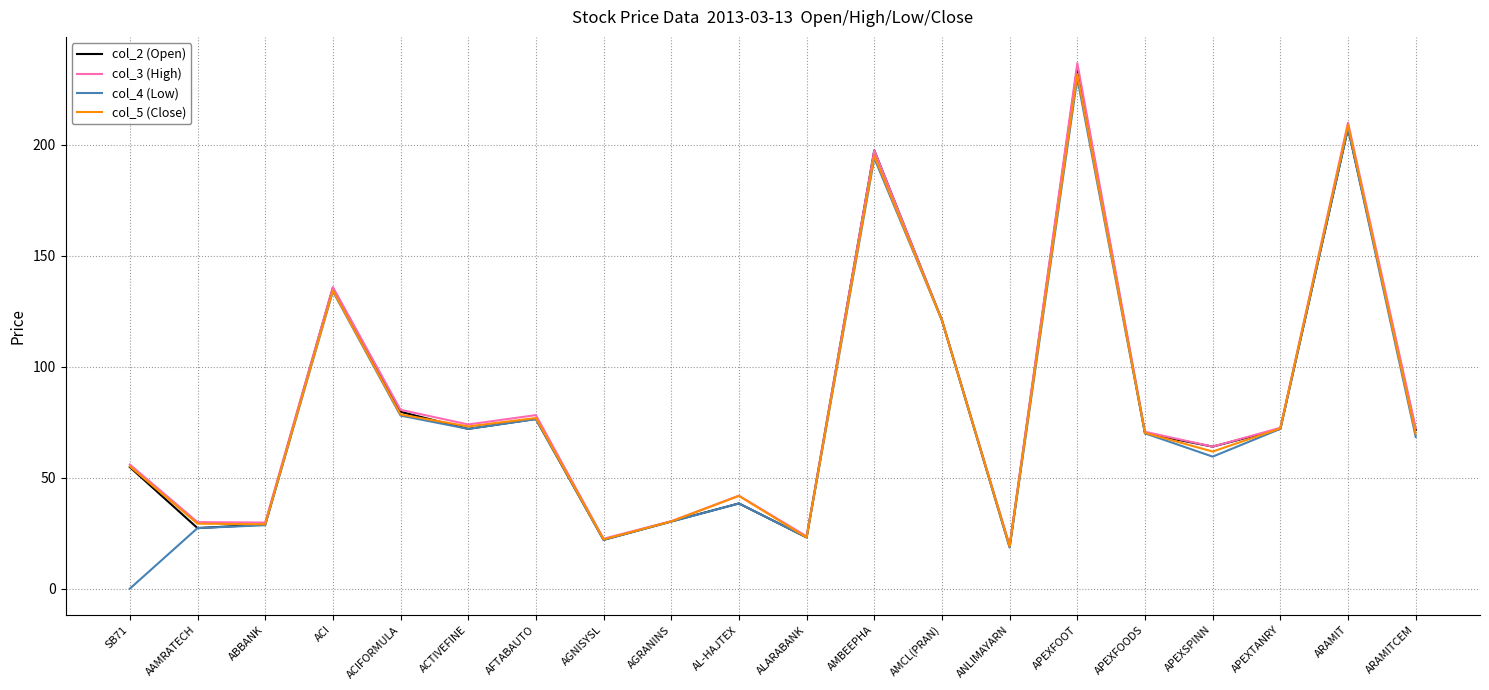

Which series has the widest spread of values?

col_4 (Low)